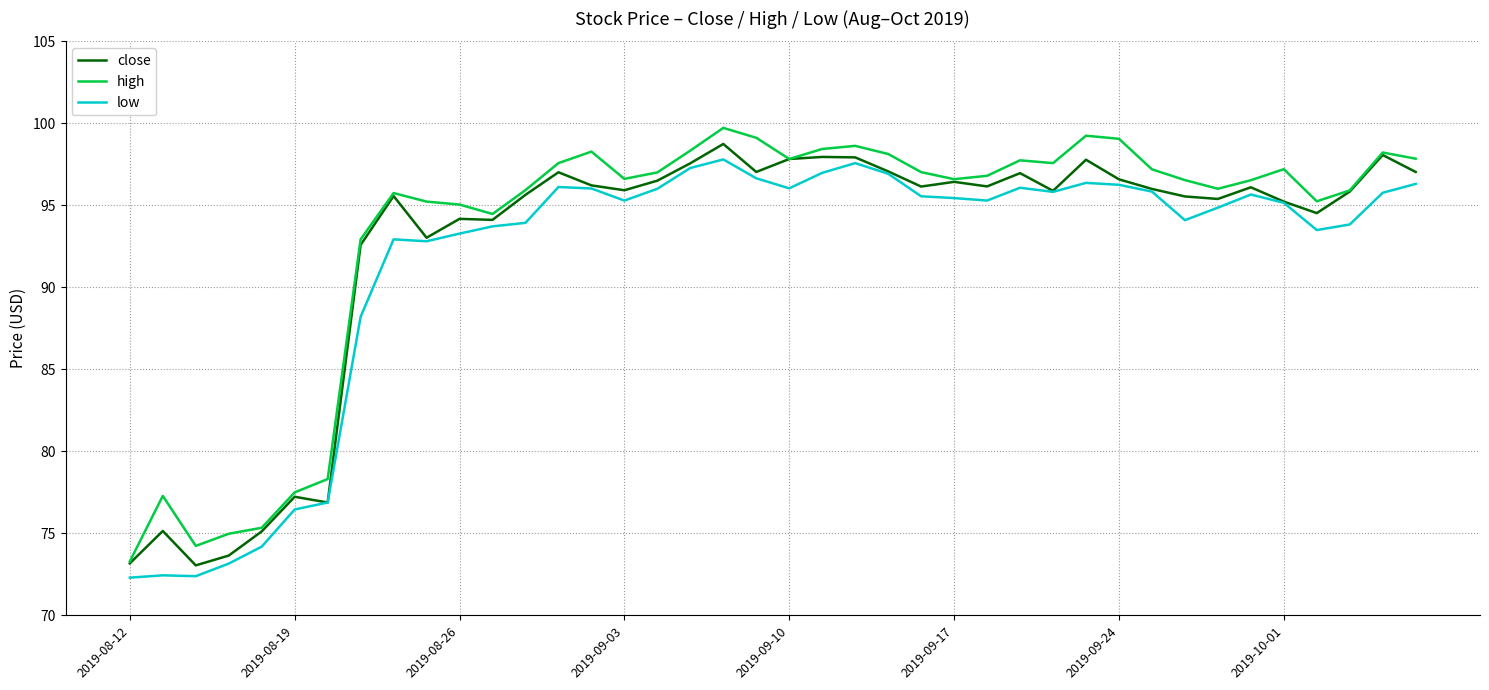

What is the lowest value of the close series?

73.0